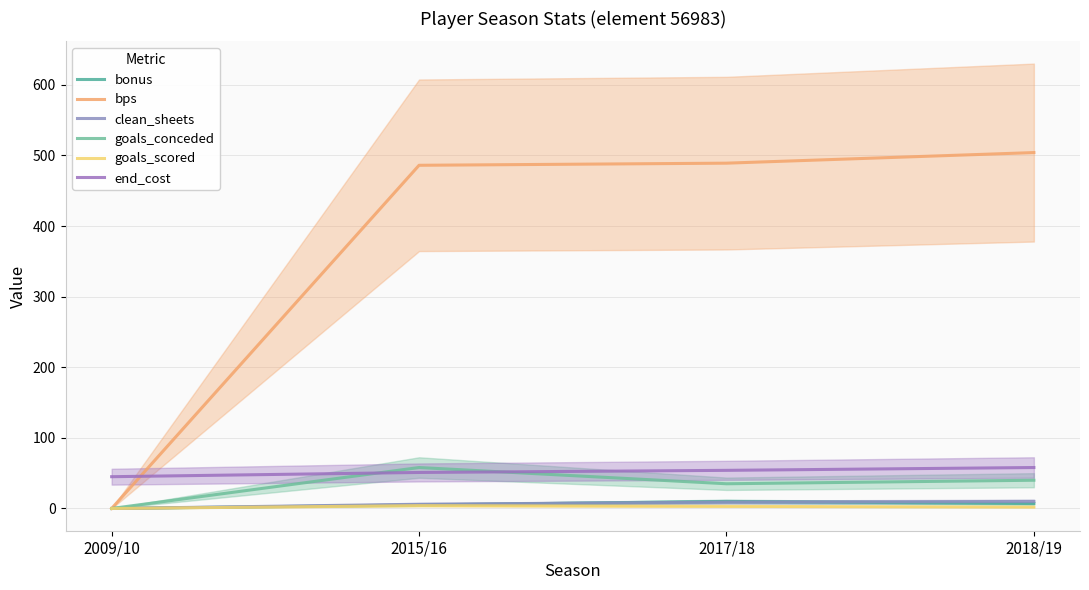

List the series in order of their peak value, highest first.

bps, goals_conceded, end_cost, bonus, clean_sheets, goals_scored